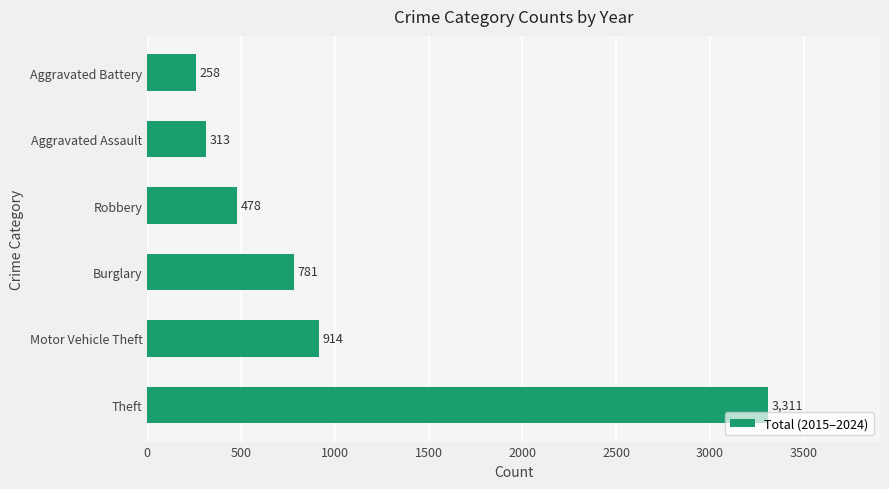

Approximately how many times larger is the value at Motor Vehicle Theft compared to Burglary?

1.2